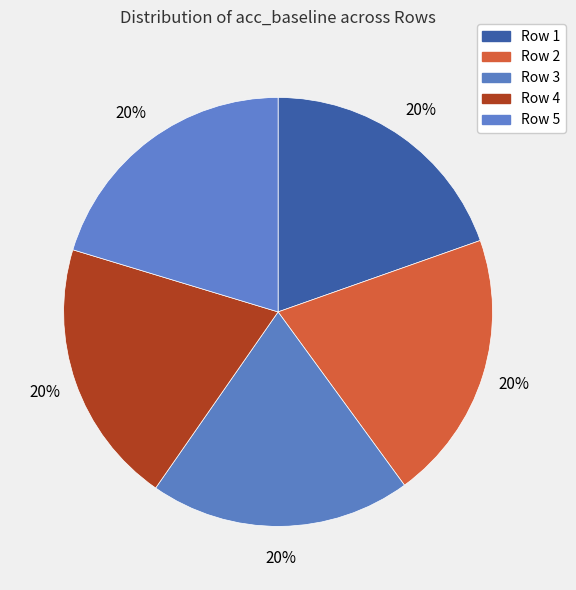

How many segments does this pie chart have?

5